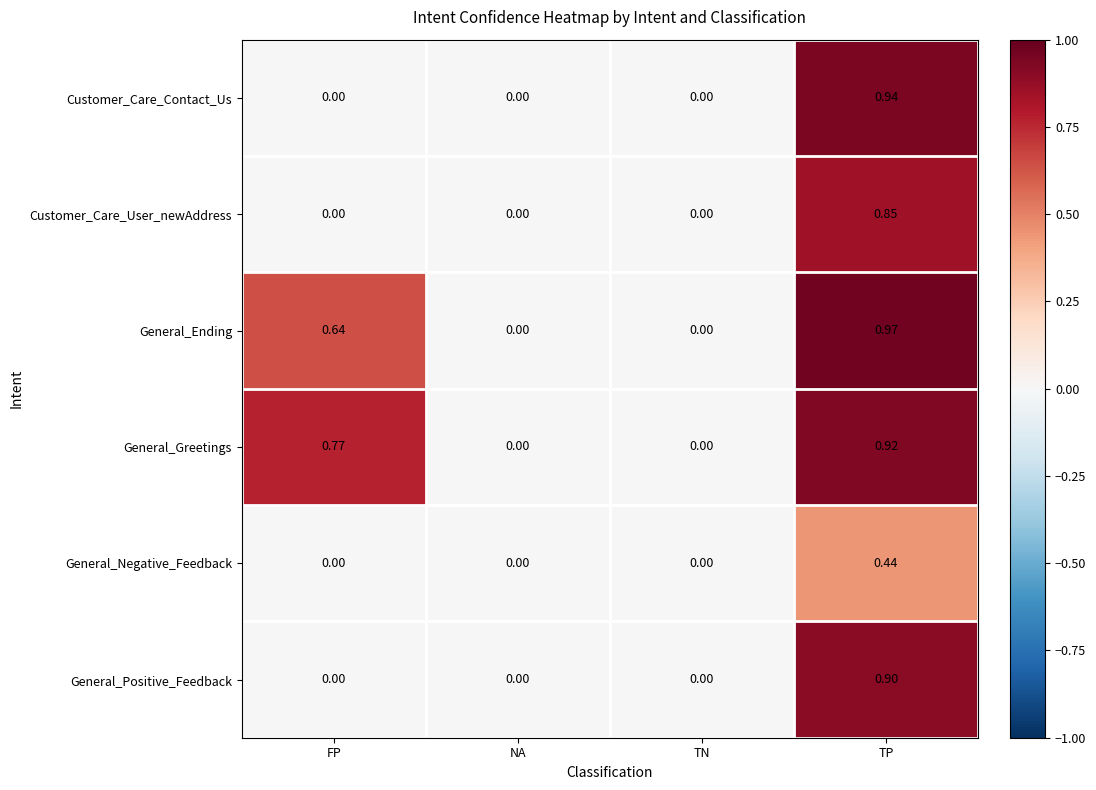

How many categories are shown in the chart?

4